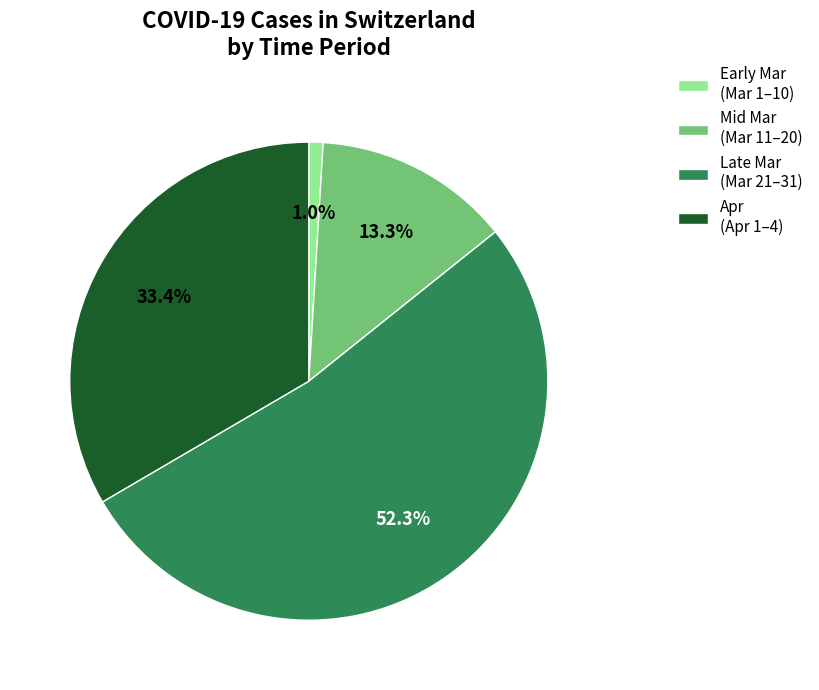

Which slice is the smallest?

Early Mar (Mar 1–10)